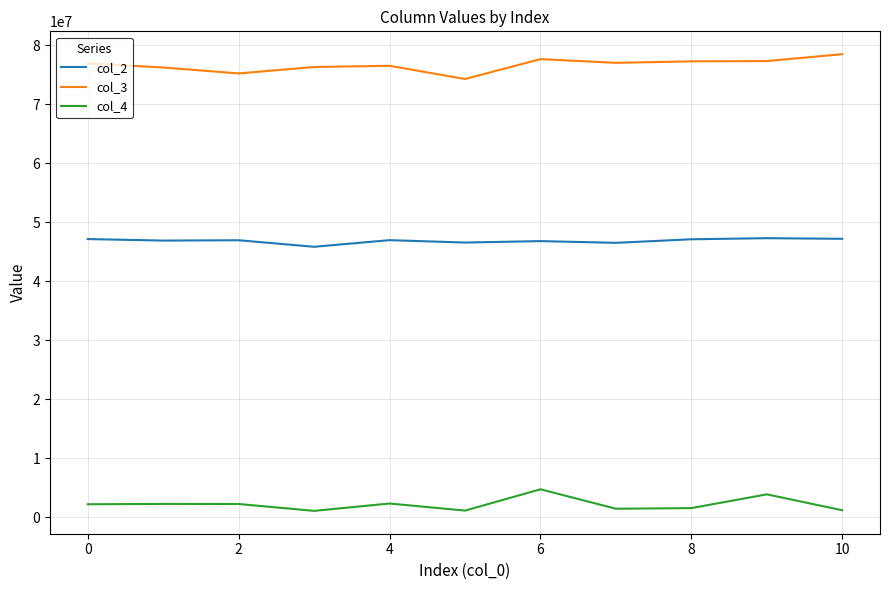

How many categories are shown in the chart?

11